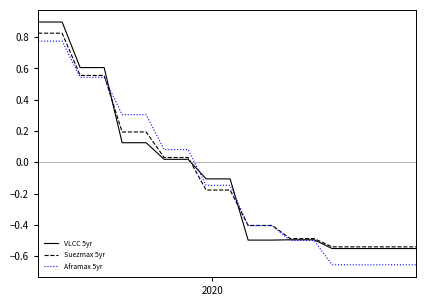

Which series has the widest spread of values?

VLCC 5yr